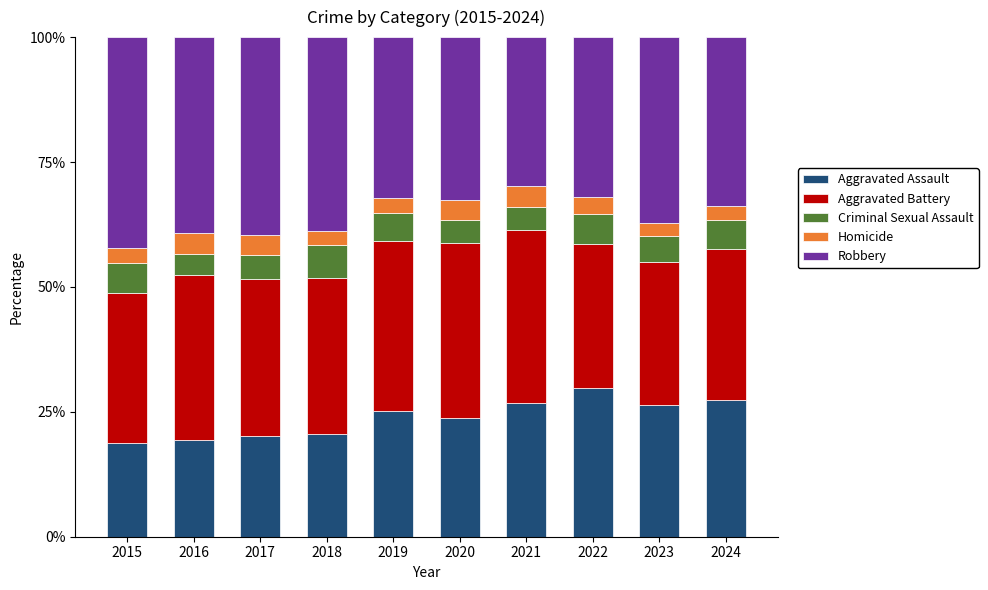

Does the chart contain stacked bars?

Yes